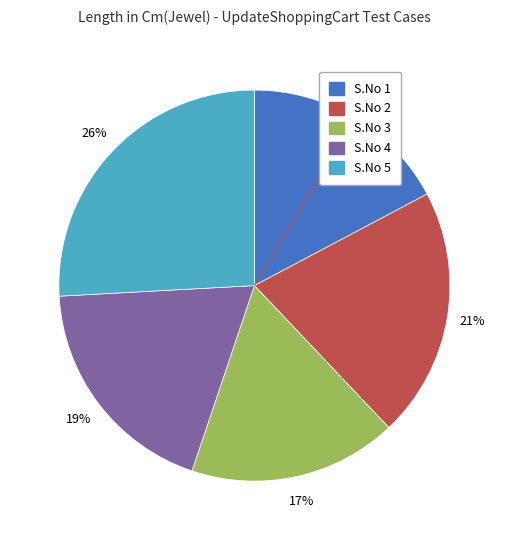

Is there any slice that represents more than half of the pie?

No